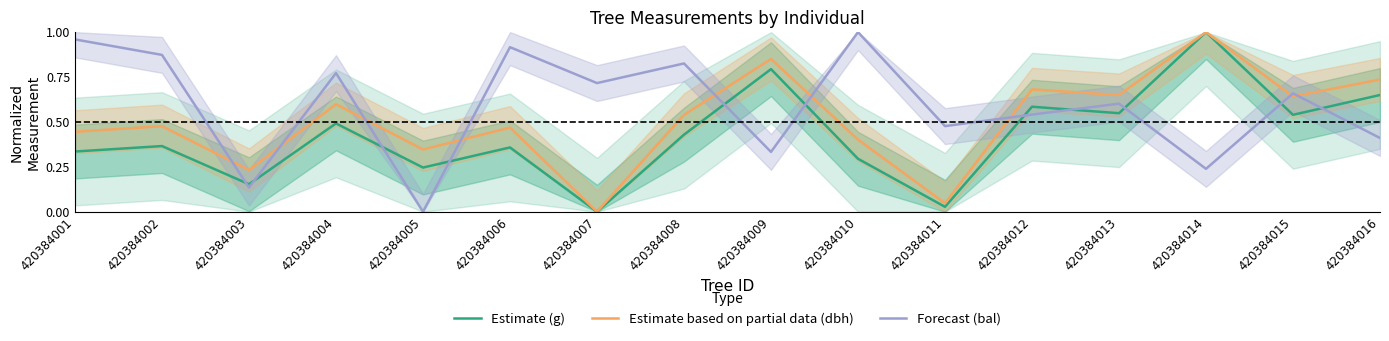

List the series in order of their overall mean, lowest first.

Estimate (g), Estimate based on partial data (dbh), Forecast (bal)